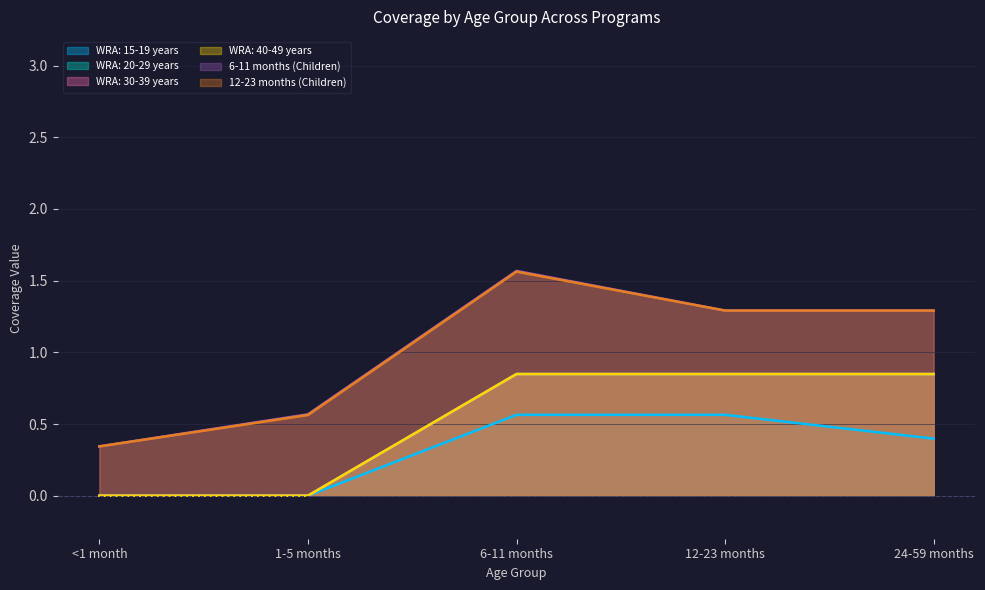

The WRA: 30-39 years series shows 0.8 at 24-59 months. True or false?

True